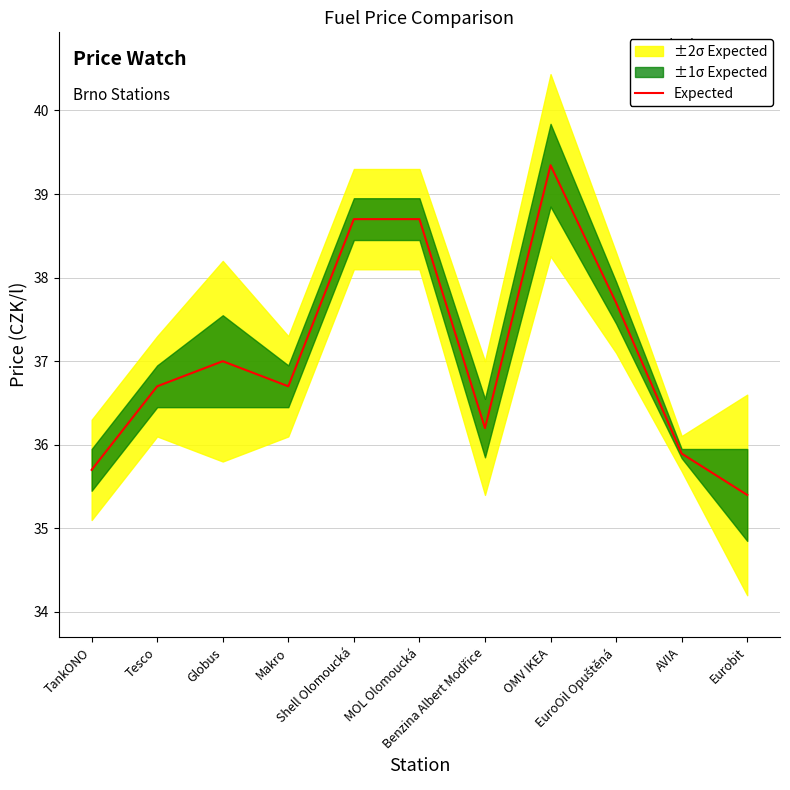

What value does the data have at TankONO?

35.7